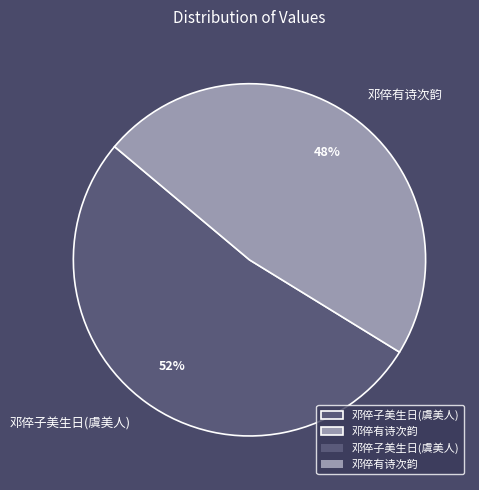

Which has a higher value, 邓倅子美生日(虞美人) or 邓倅有诗次韵?

邓倅子美生日(虞美人)